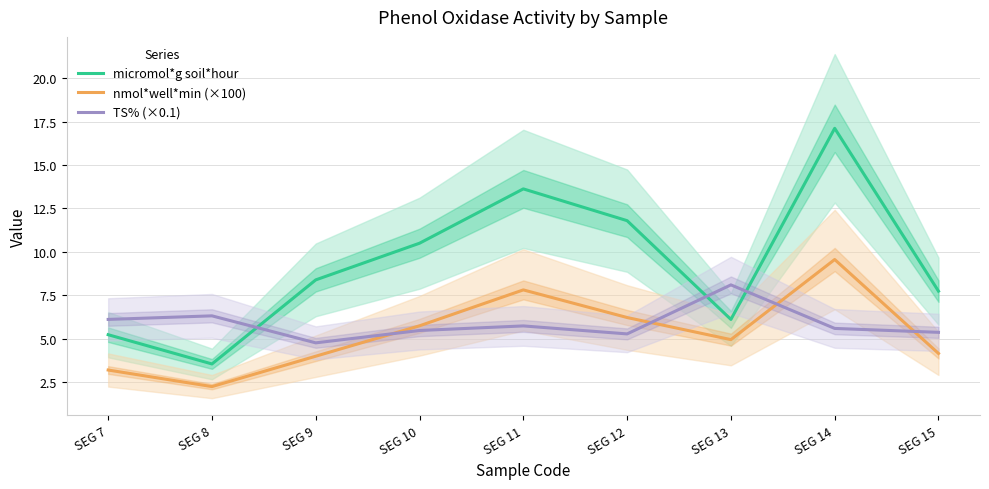

Where is micromol*g soil*hour nearest to the value 10?

SEG 10